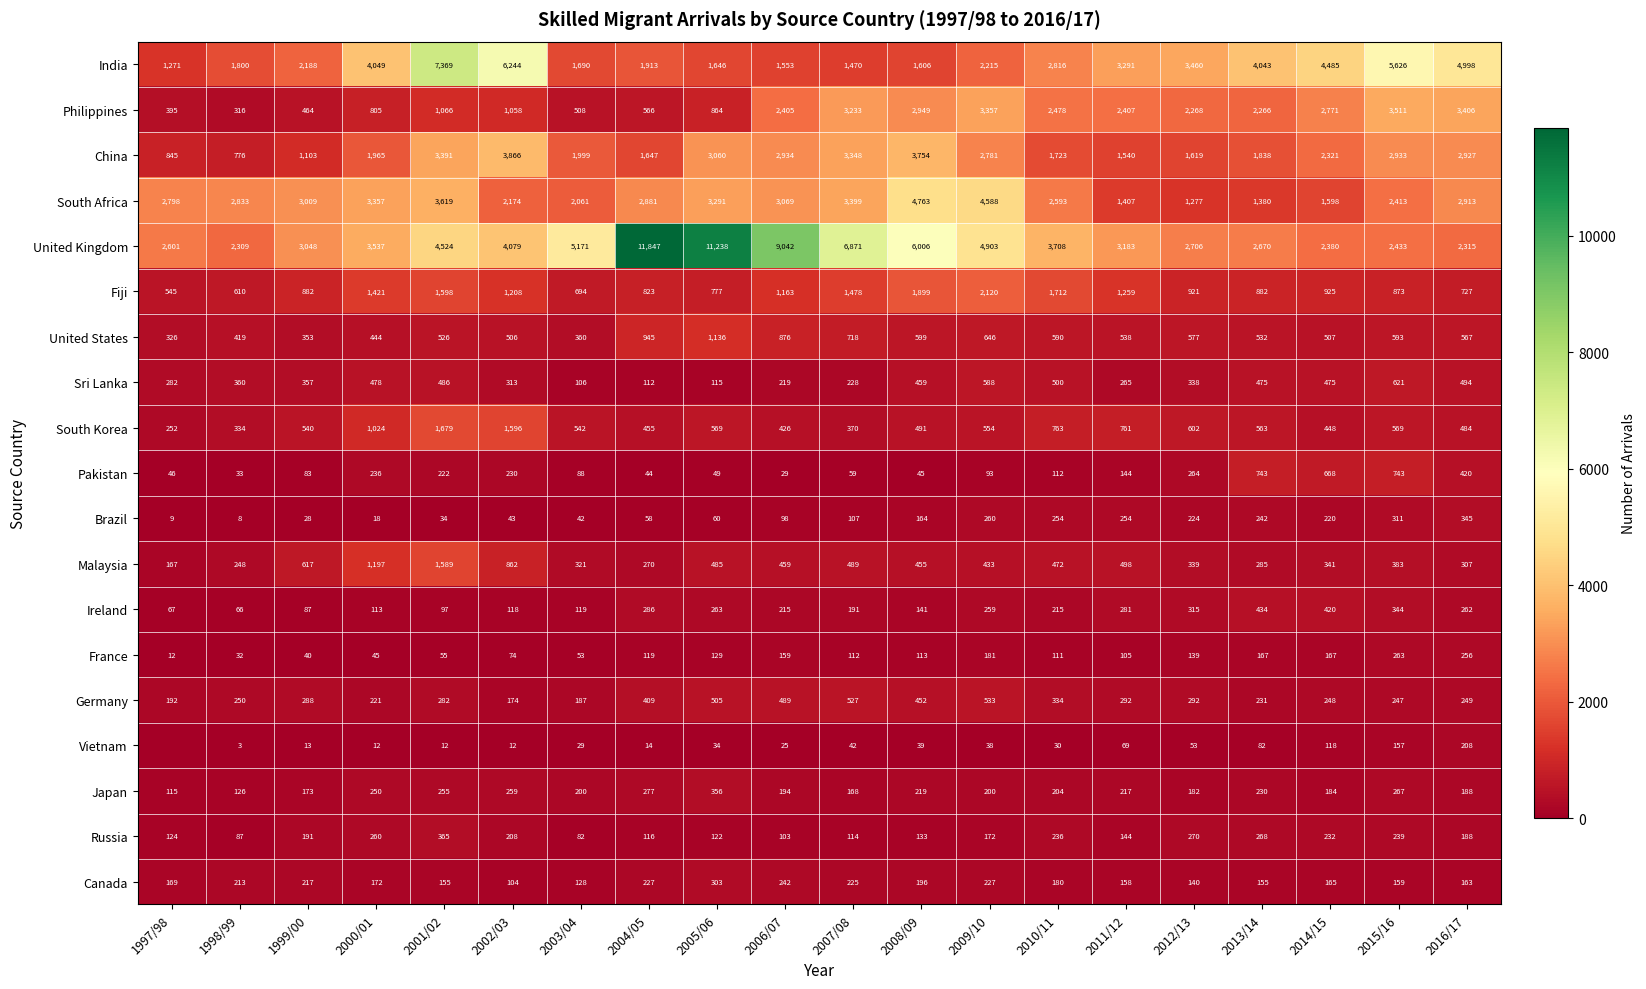

The India series shows 6244 at 2002/03. True or false?

True